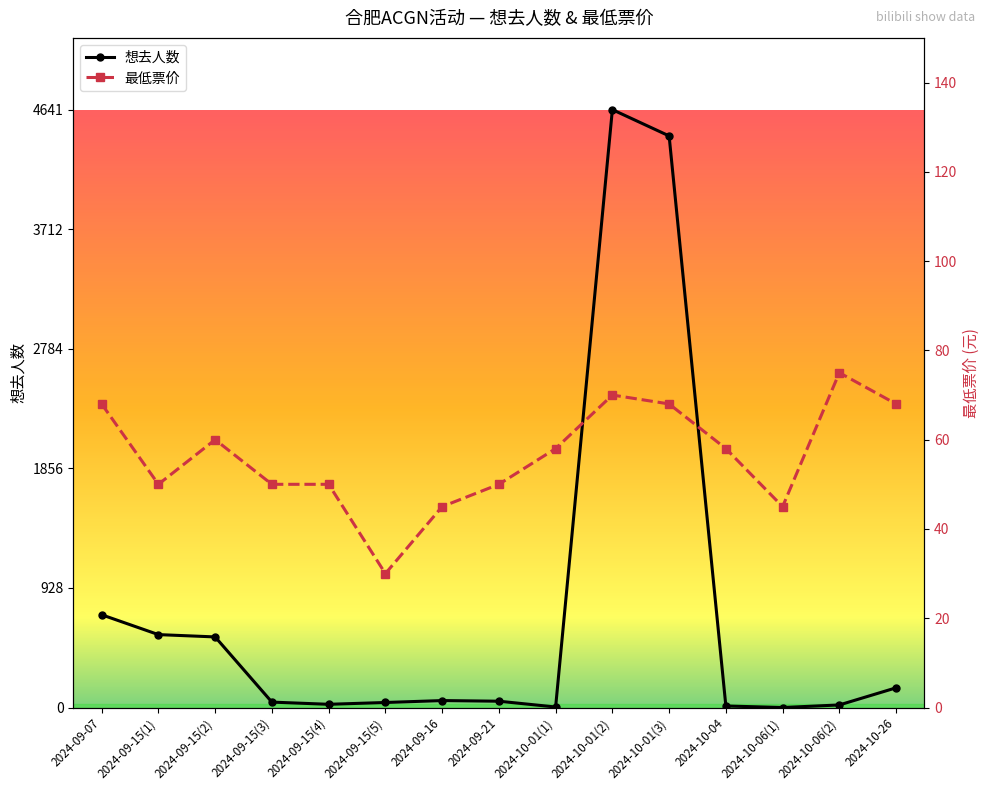

Is it true that 最低票价 equals 18 at 2024-09-16?

False